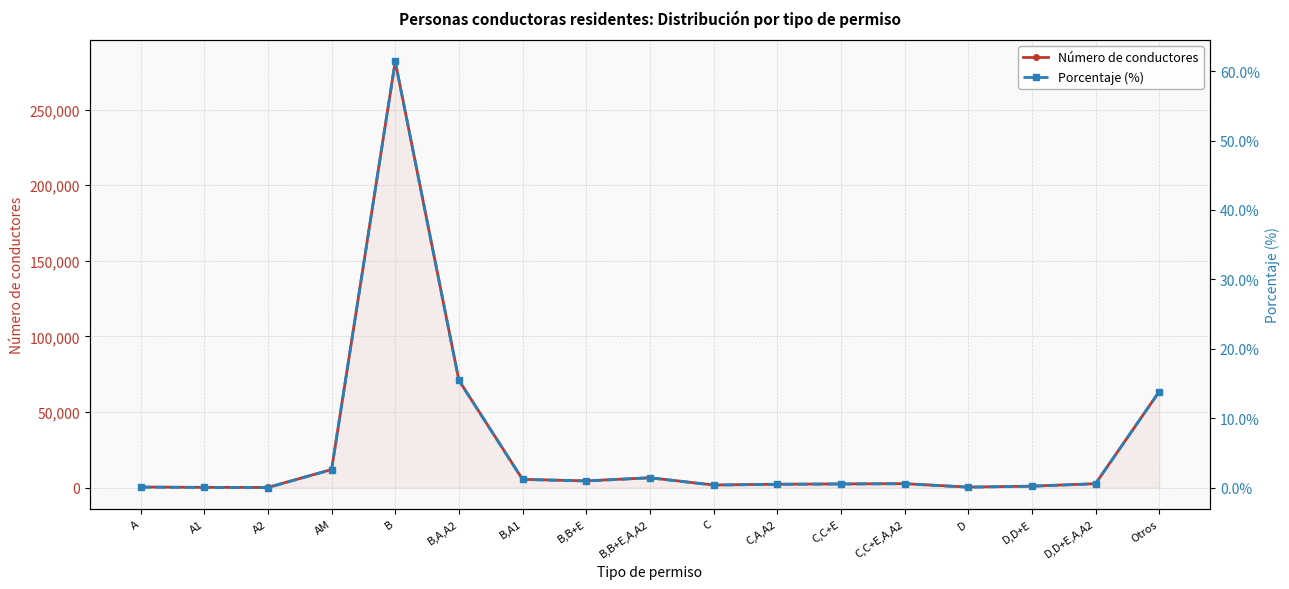

List the series in order of their overall mean, lowest first.

Porcentaje (%), Número de conductores